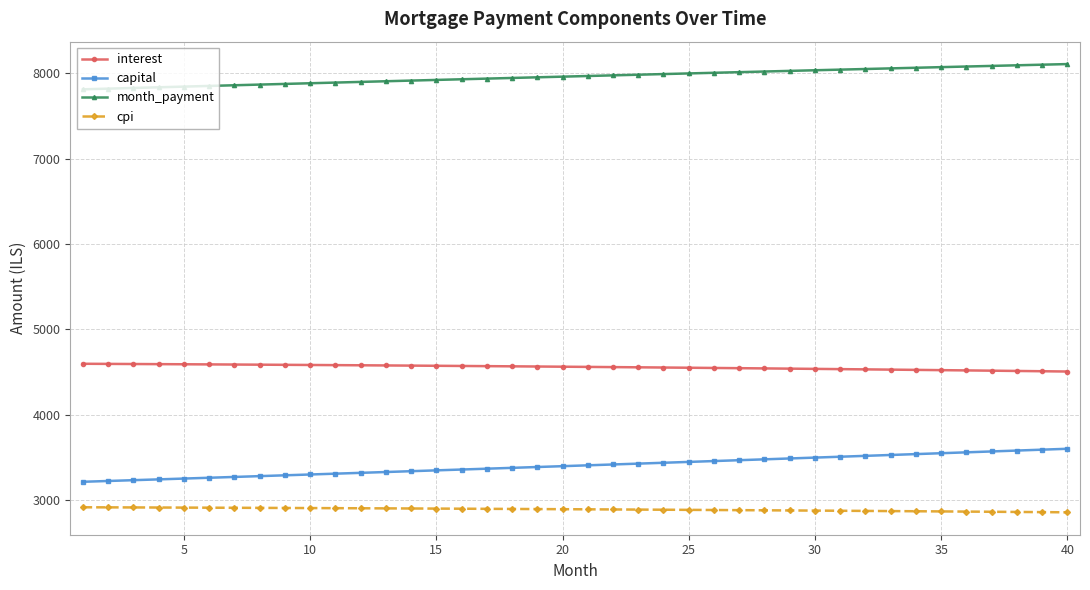

True or false: month_payment and cpi intersect in this chart.

False